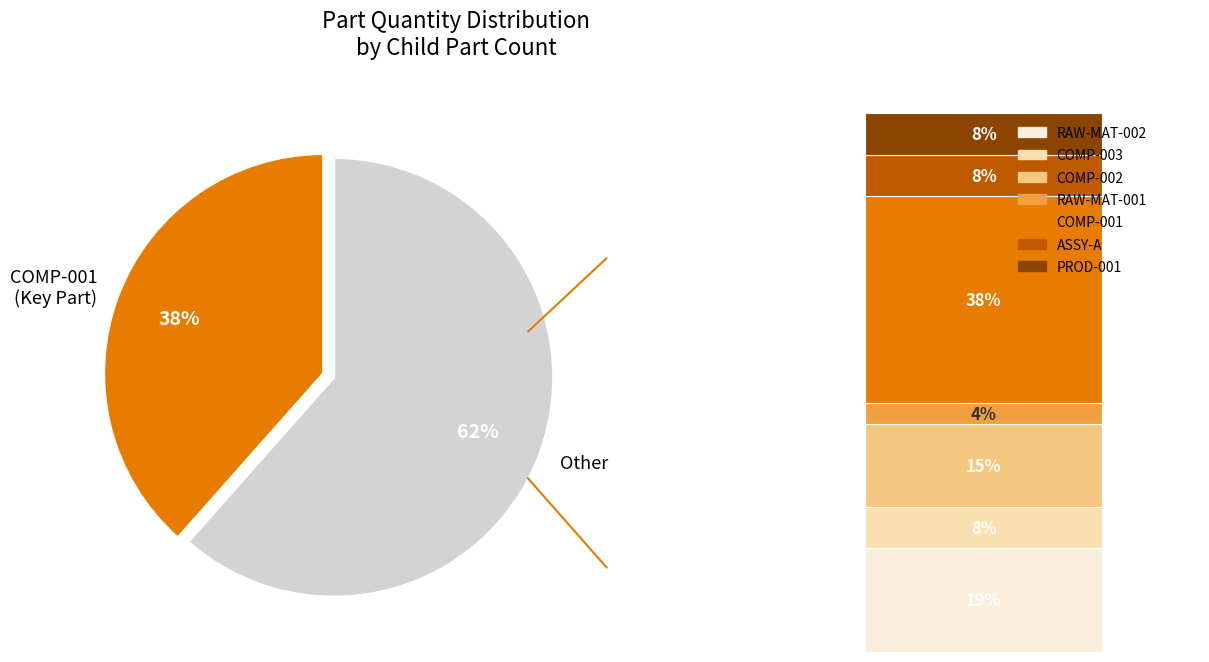

Which slice is the smallest?

RAW-MAT-001